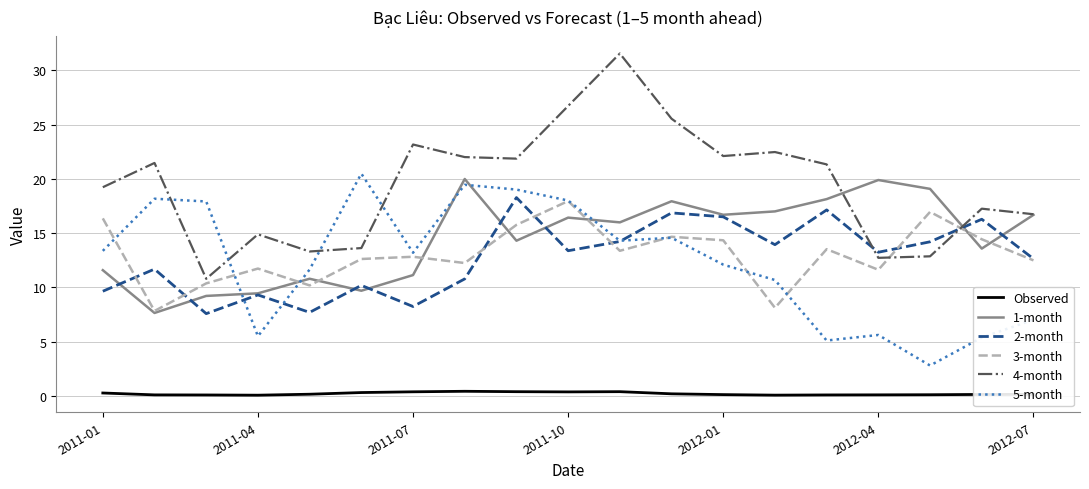

How many categories are shown in the chart?

19